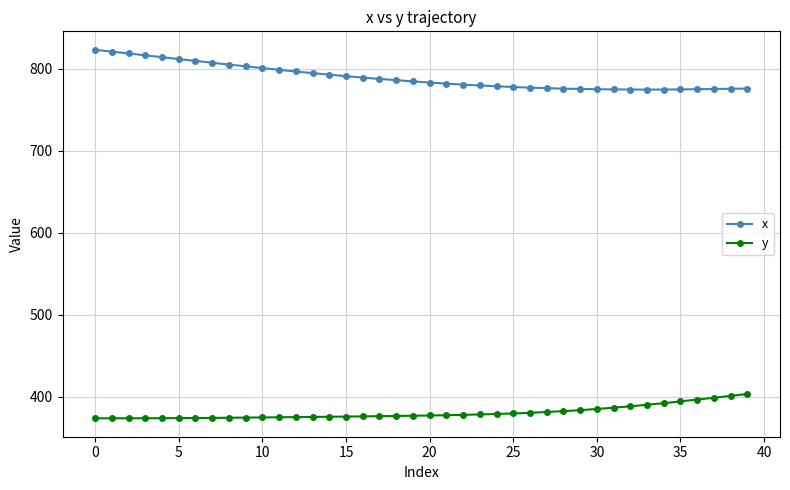

What is the difference between the maximum and second lowest values in the y series?

29.6